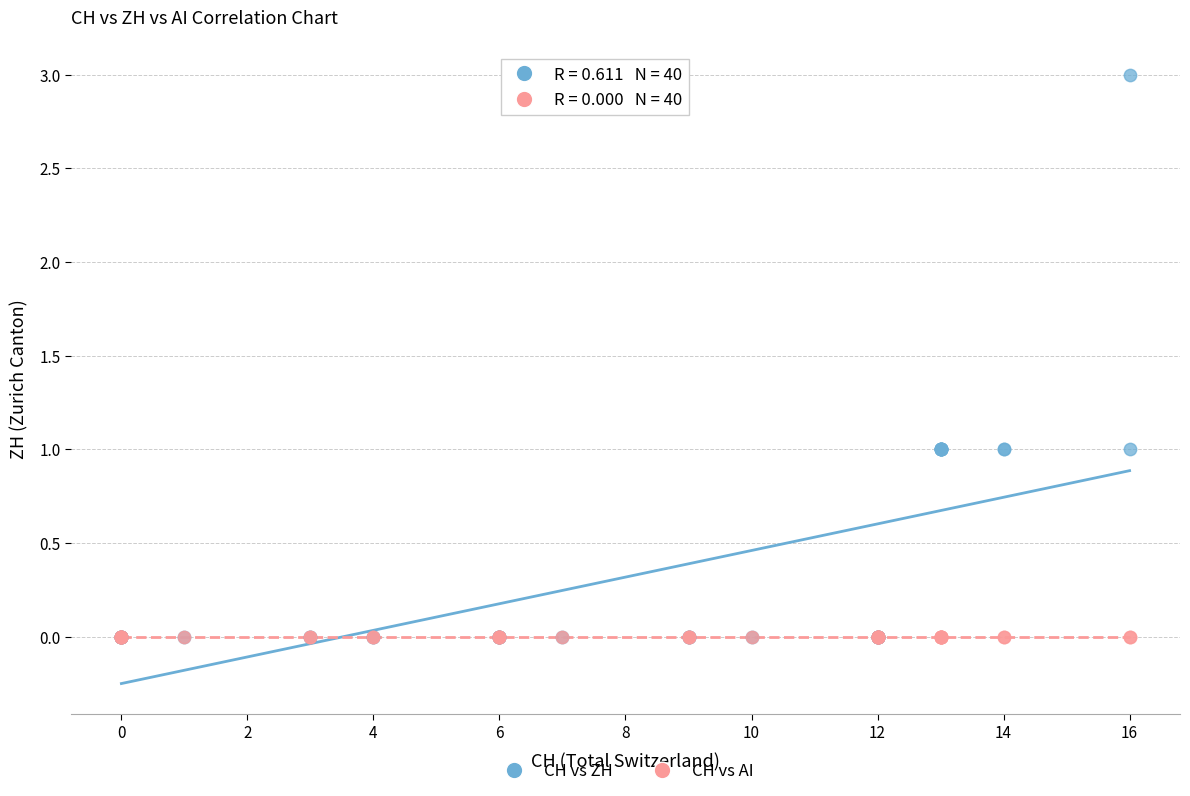

What are all the series names shown in the legend?

CH vs ZH, CH vs AI